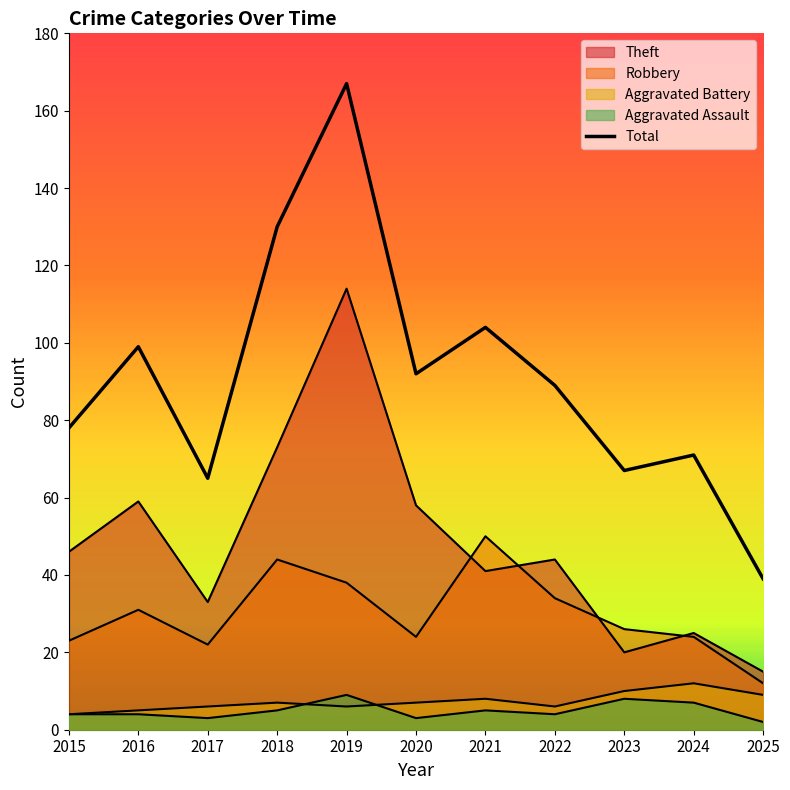

What is the sum of all Total values?

1001